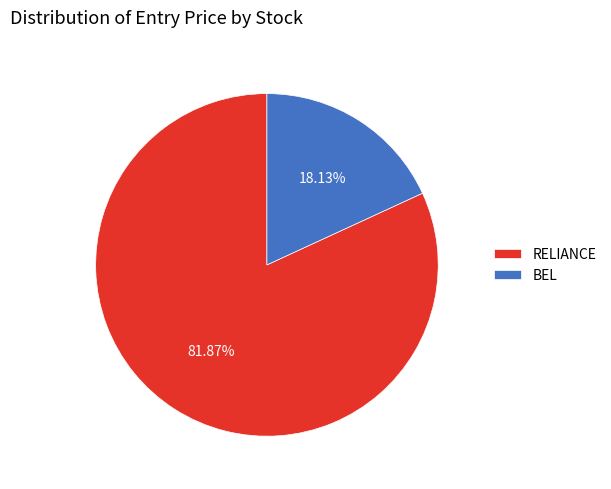

Which slice is the smallest?

BEL